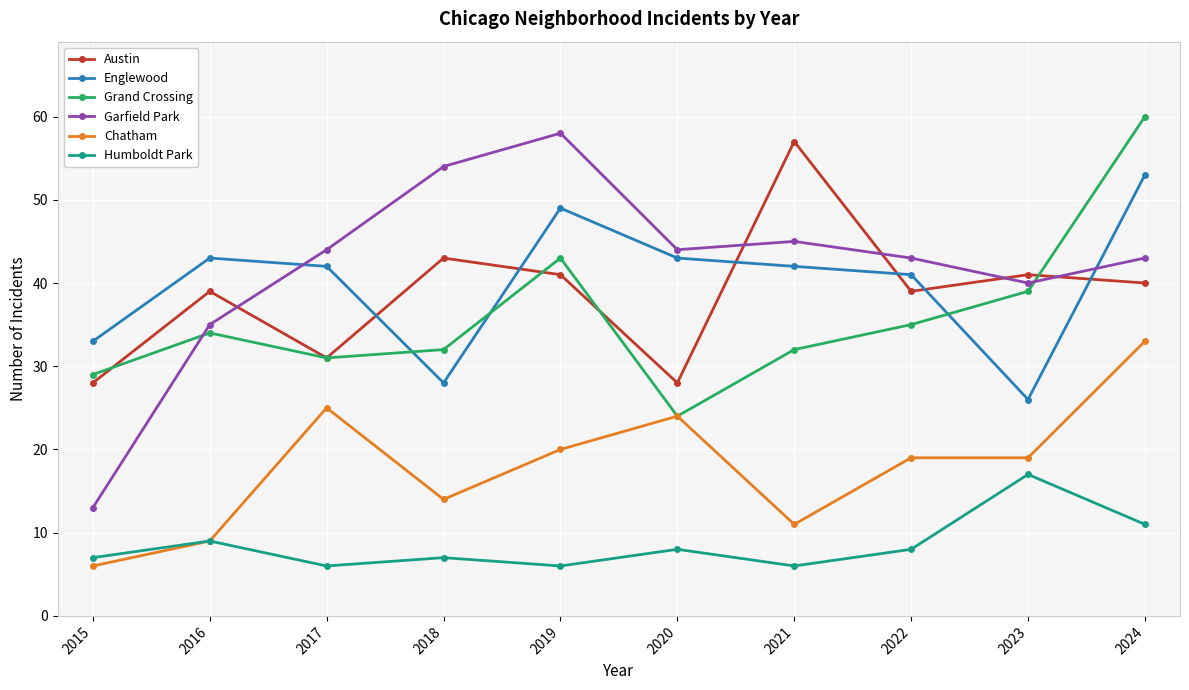

Which series has the largest total across all categories?

Garfield Park